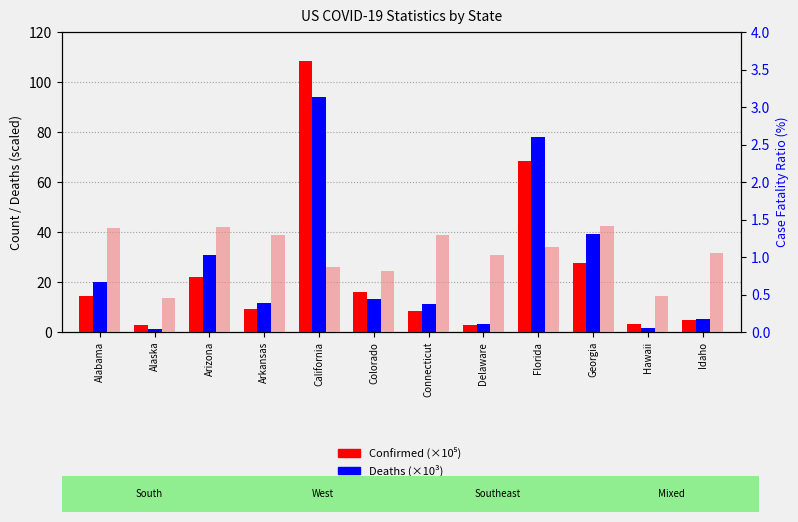

Rank the series at Alaska from lowest to highest value.

Case Fatality Ratio (%), Deaths (×10³), Confirmed (×10⁵)